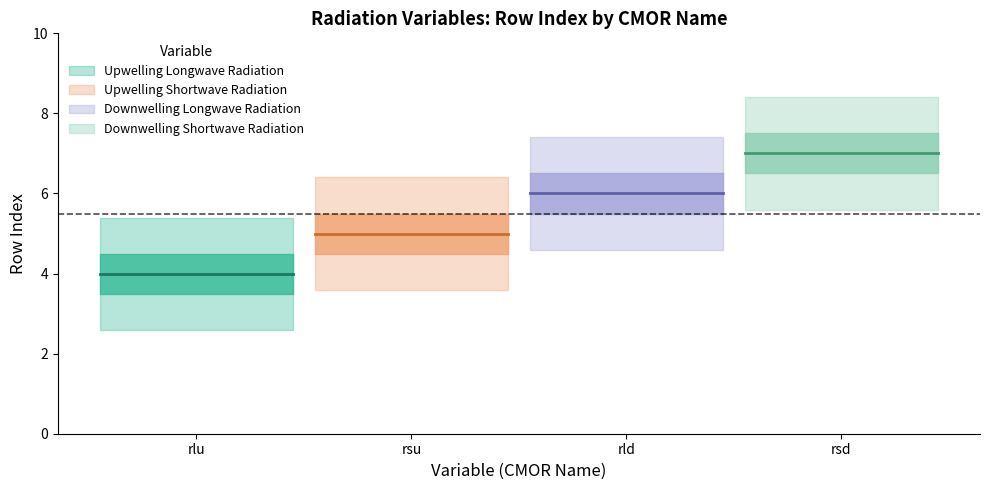

How many lines are shown in the chart?

4